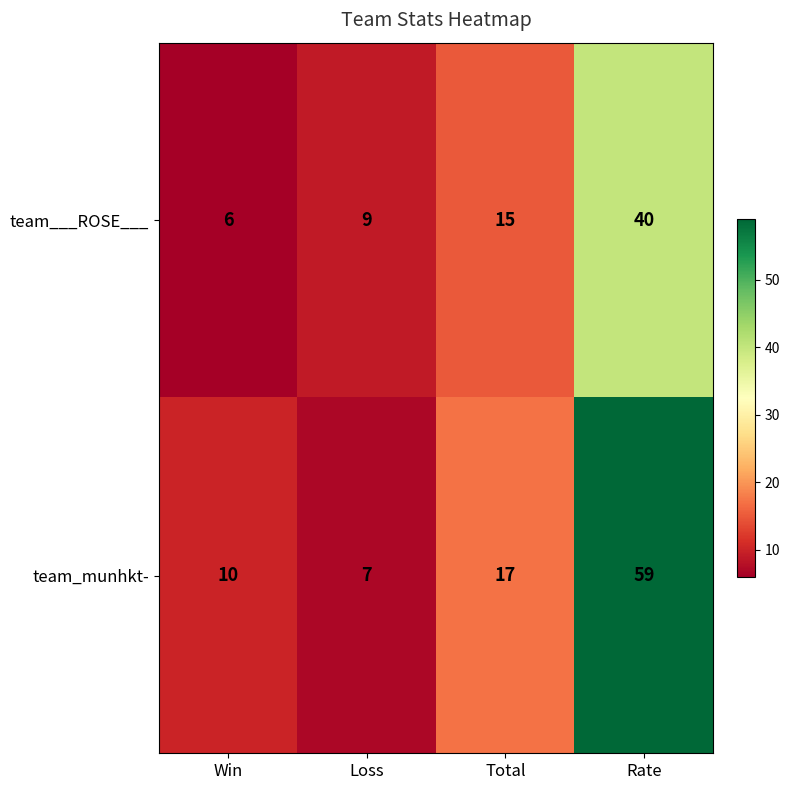

What is the total value across all series at Rate?

99